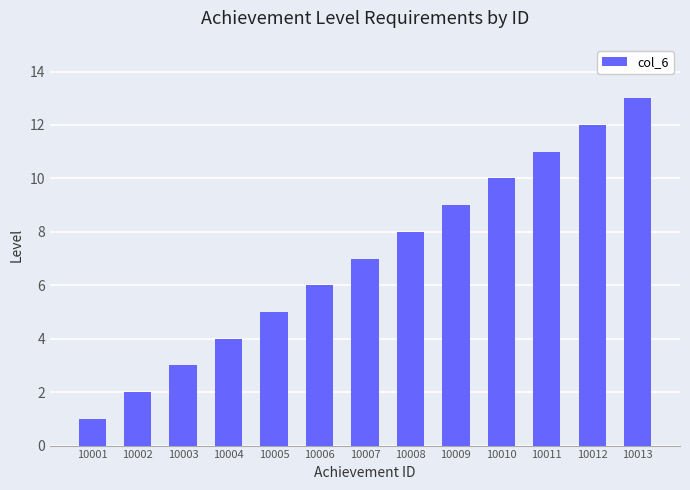

At which label is the value closest to 7?

10007